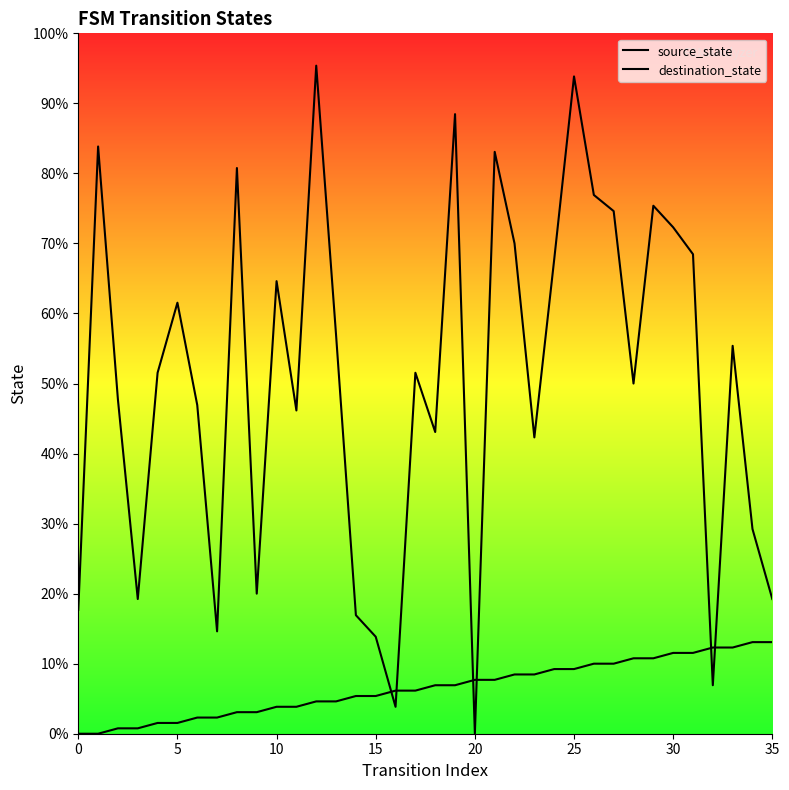

Which series has the largest total across all categories?

destination_state